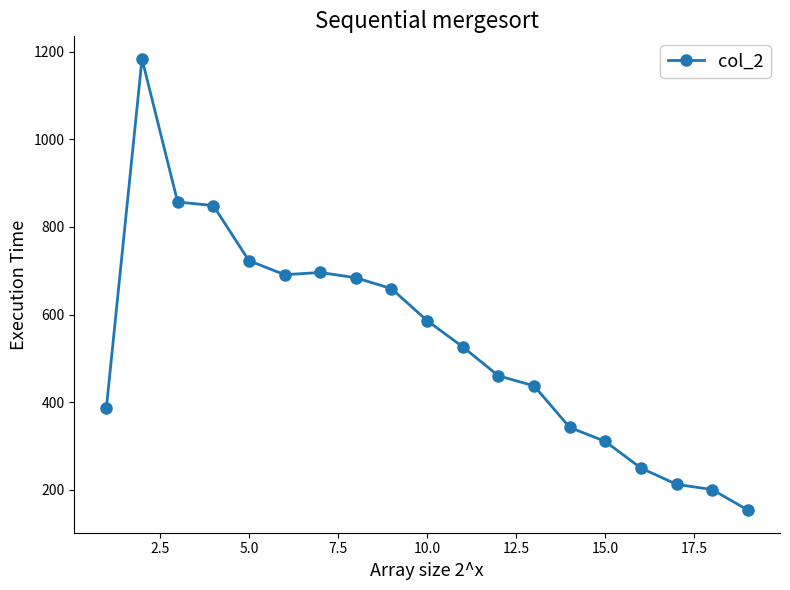

What is the smallest value displayed?

153